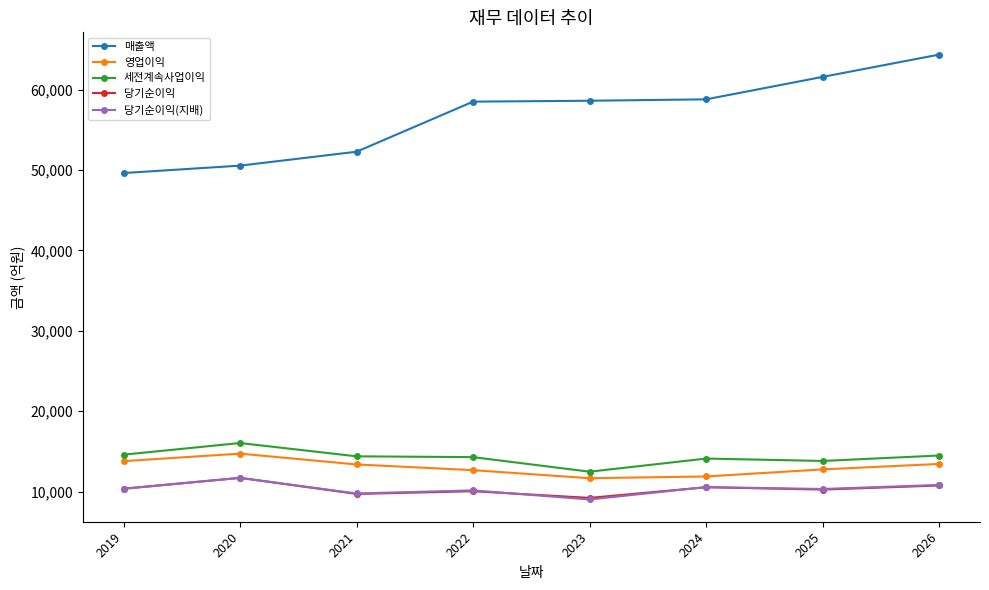

What is the total value across all series at 2026?

113919